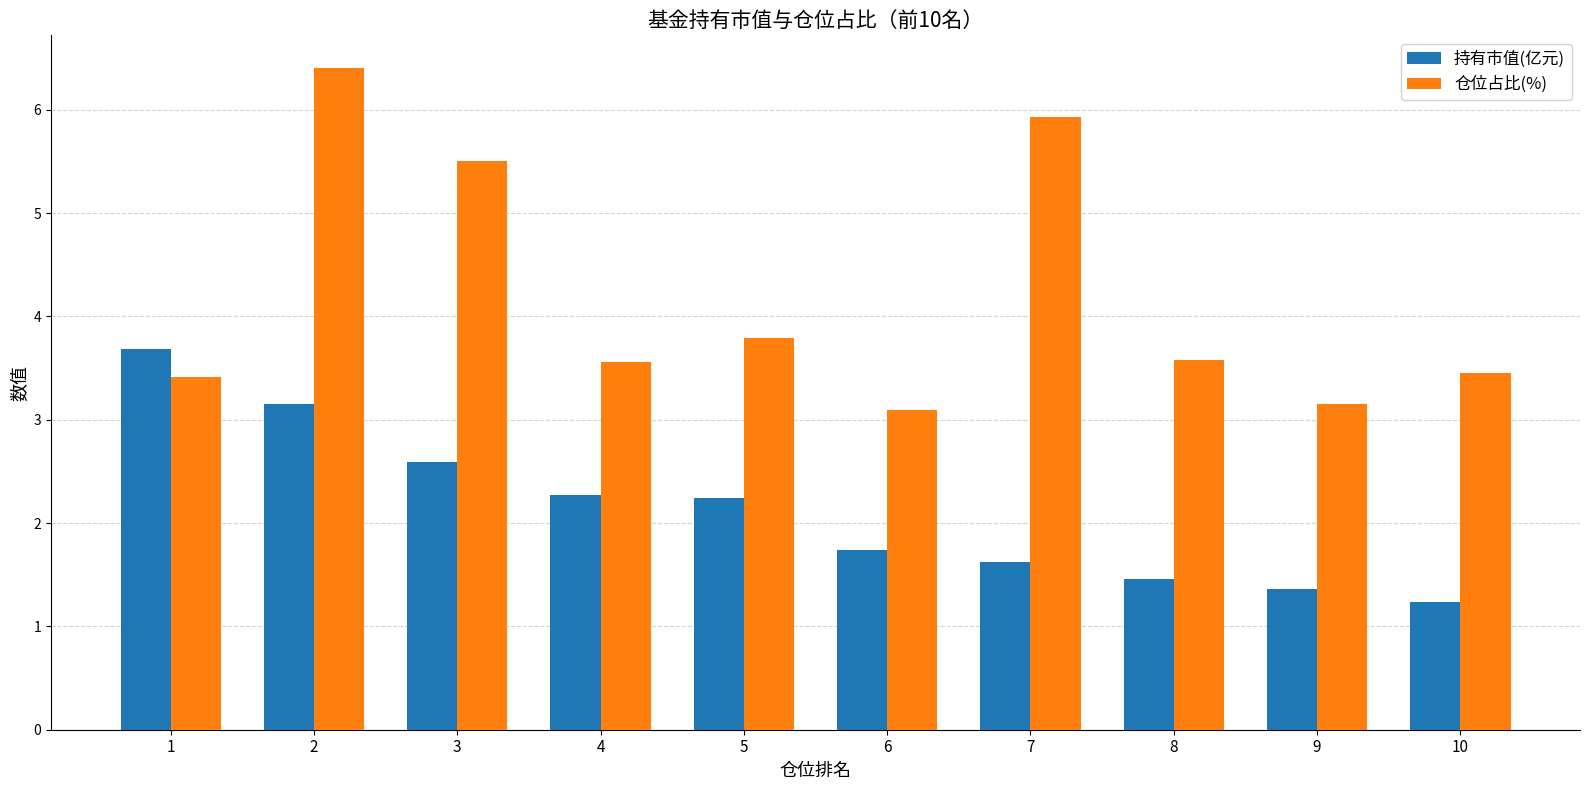

What are all the series names shown in the legend?

持有市值(亿元), 仓位占比(%)